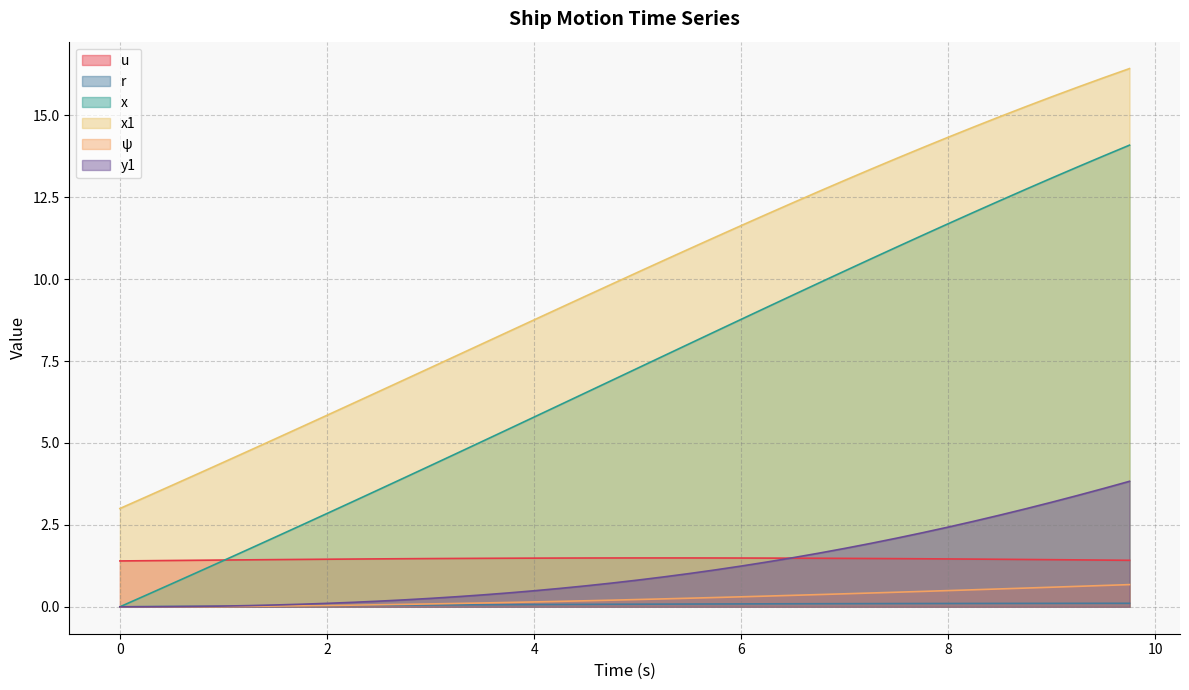

At how many categories does at least one series exceed 9?

23